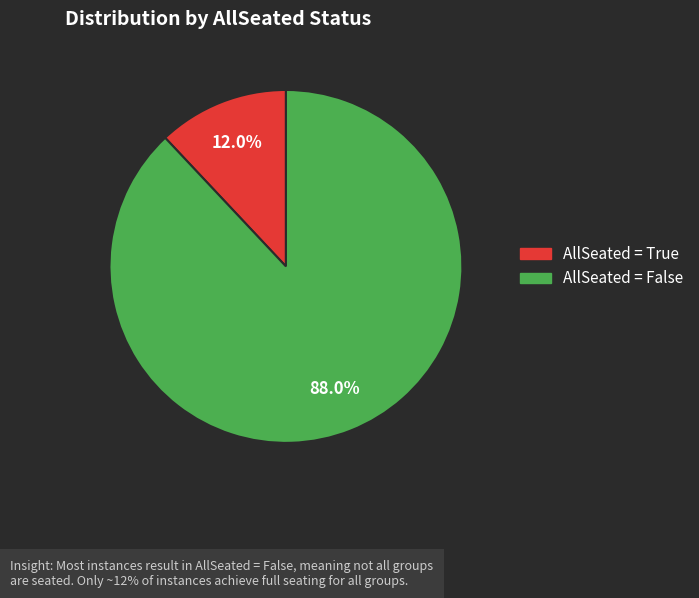

Is there any slice that represents more than half of the pie?

Yes